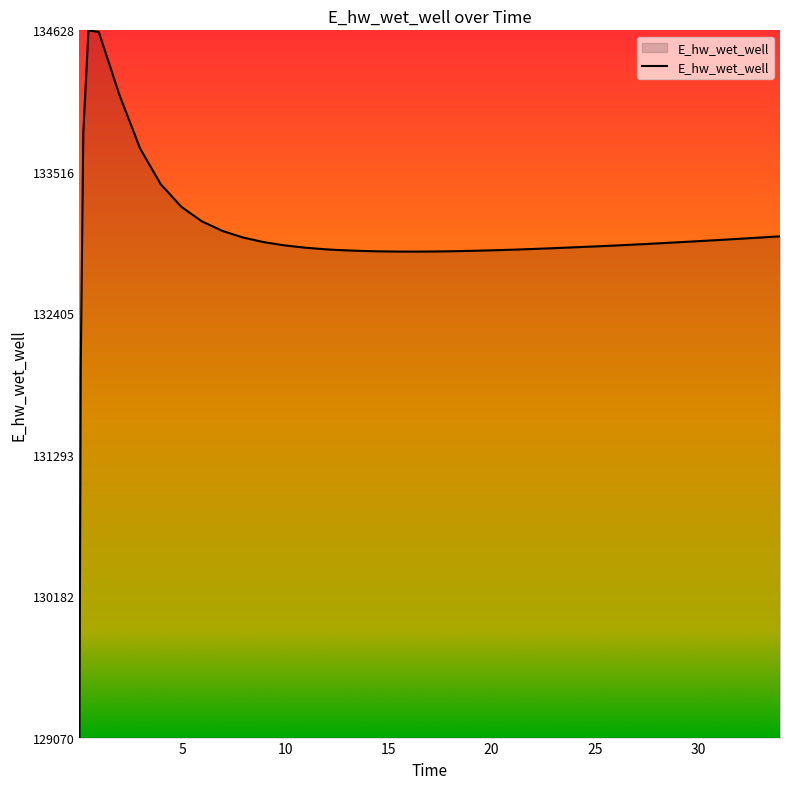

What is the minimum value shown in the chart?

129070.3